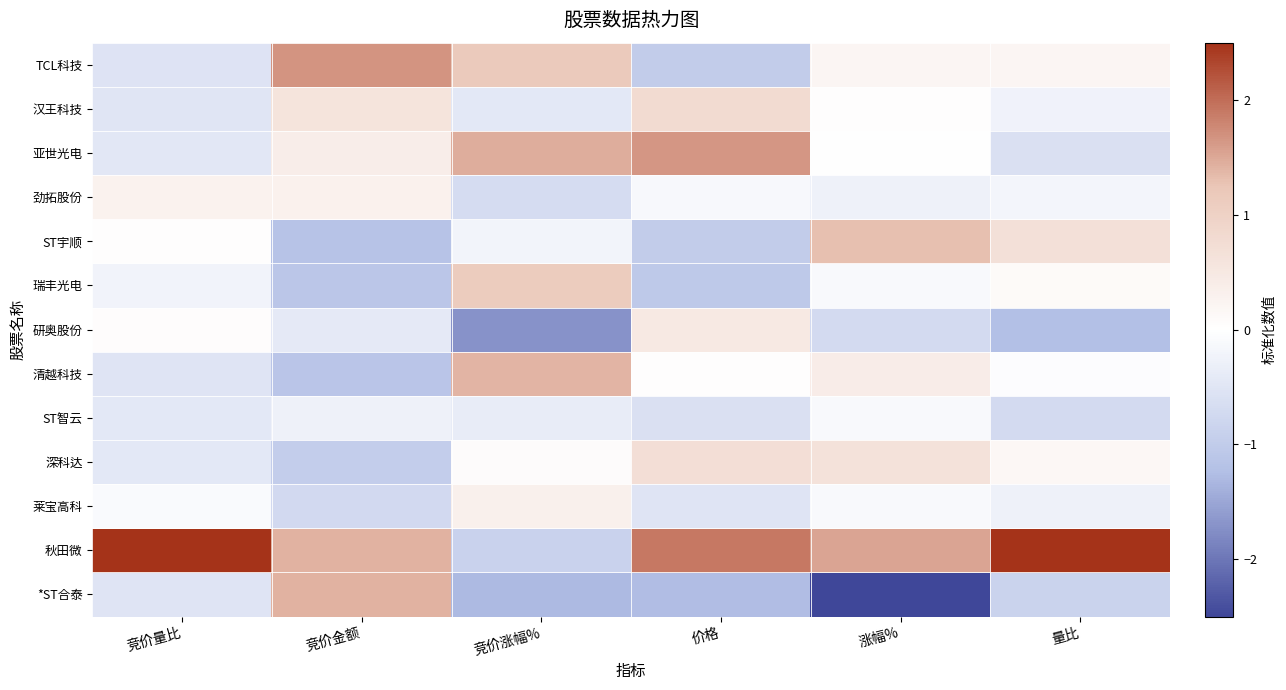

Which has a higher value, 竞价涨幅% or 竞价金额?

竞价金额